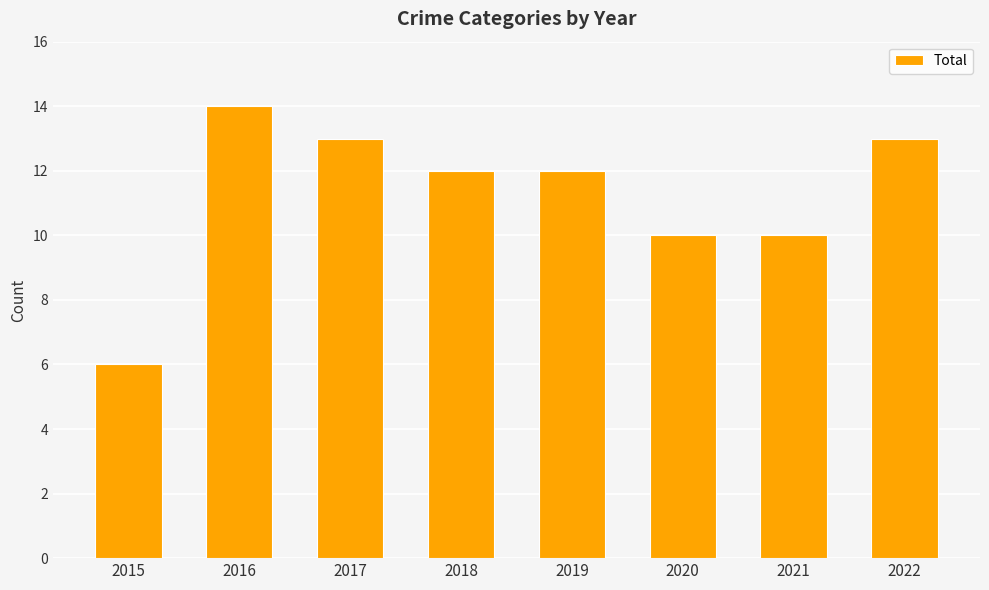

What is the average value?

11